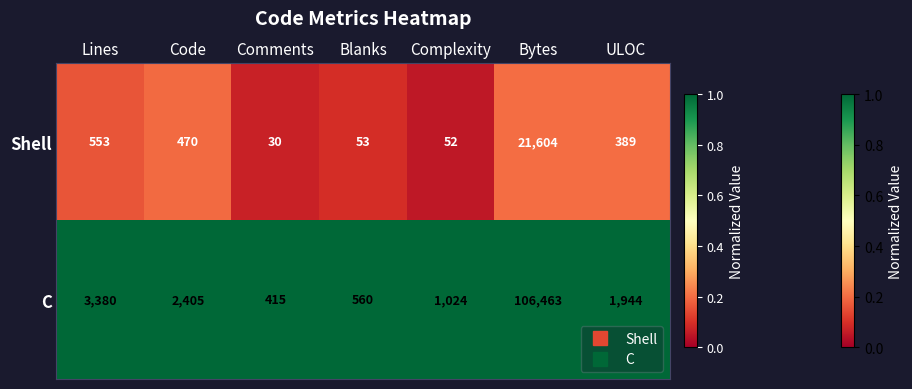

At which category is the sum across all series the highest?

Bytes